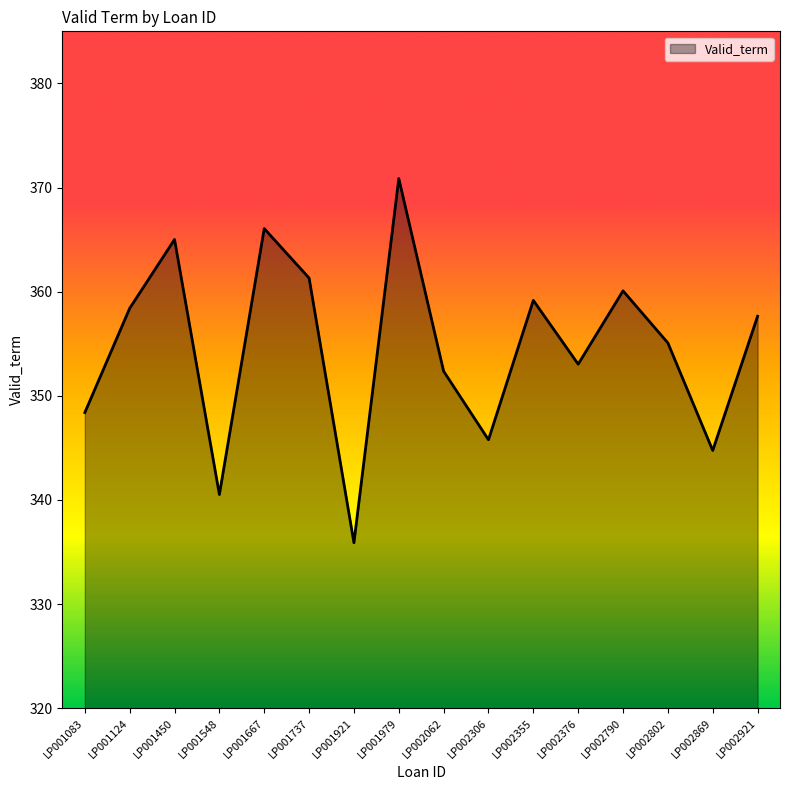

What is the sum of all values?

5674.3